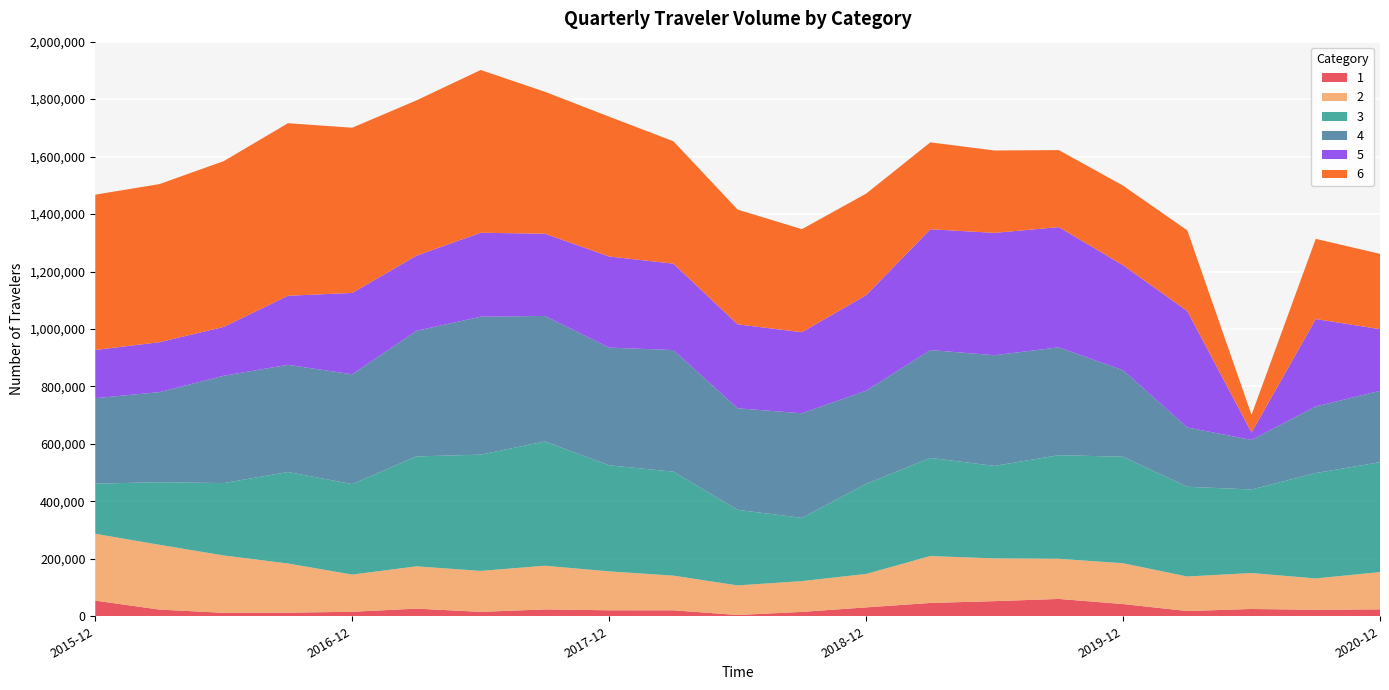

Reading right to left, transcribe all the data shown in this chart.

1: 24045	22607	25397	18279	42577	60345	52703	46368	30922	15274	4451	20759	20844	23931	15396	26624	15714	12517	11973	23333	54429
2: 129824	109068	125146	120136	142054	139733	148723	163273	116399	107189	103014	120656	135440	152053	142517	147237	129377	171216	199679	225443	232674
3: 382353	366793	290720	312449	370587	360654	322029	341508	313365	220060	262984	361952	369205	432460	404642	382619	314995	318378	251907	217977	174431
4: 248443	231775	172566	206338	301146	375336	385208	375379	324398	363987	353467	423217	409580	436928	480161	437034	382153	373166	373628	313554	297473
5: 214749	304428	25595	405017	365514	418496	425846	420557	332637	282188	292216	300722	317171	286184	292215	261671	283195	240381	170069	173752	167935
6: 262004	279063	61580	280939	277044	268012	286742	302489	353318	358725	399316	426097	486684	493989	566491	540475	575071	600518	576991	550289	540538